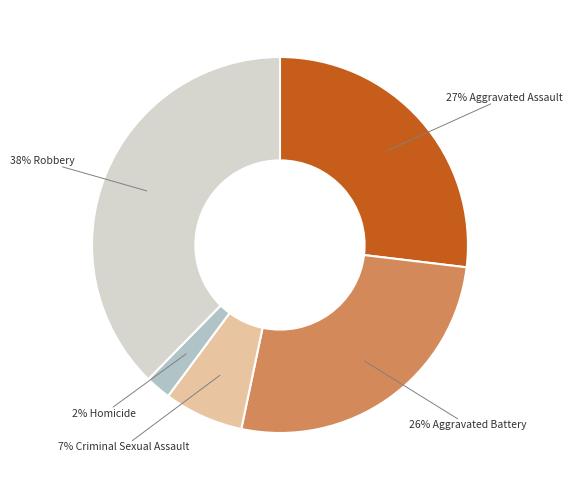

What is the smallest slice in the pie chart?

2% Homicide